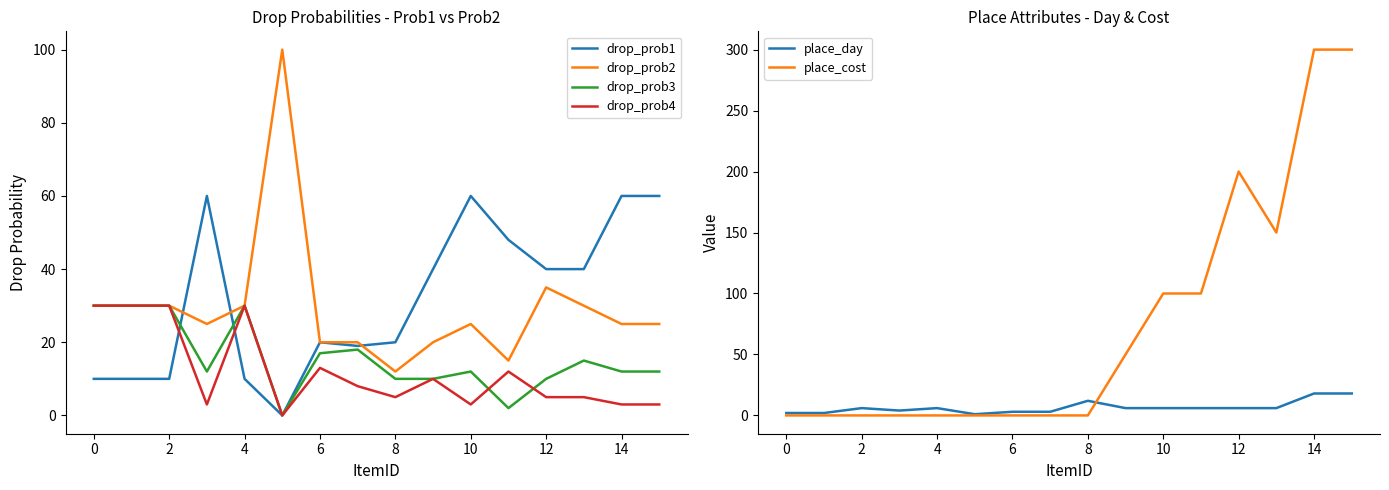

What is the minimum value for place_day?

1